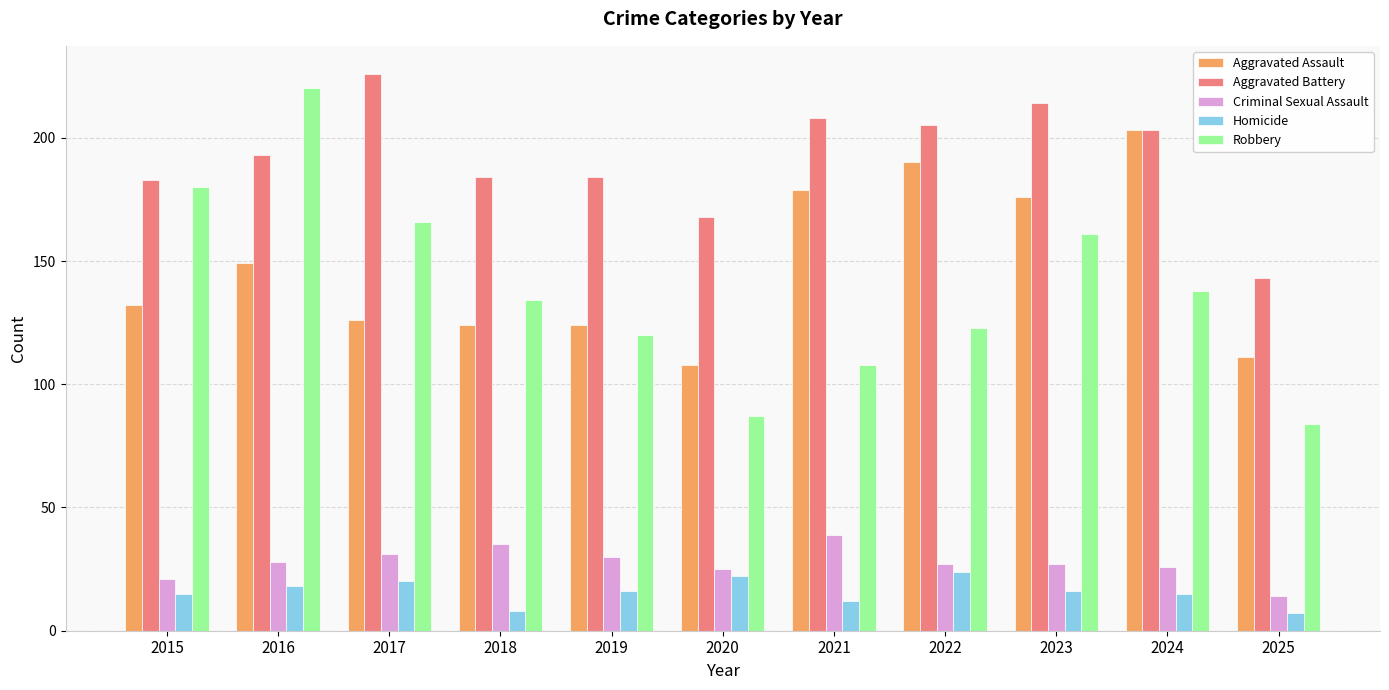

Read the Robbery value at 2015, to the nearest 50.

200